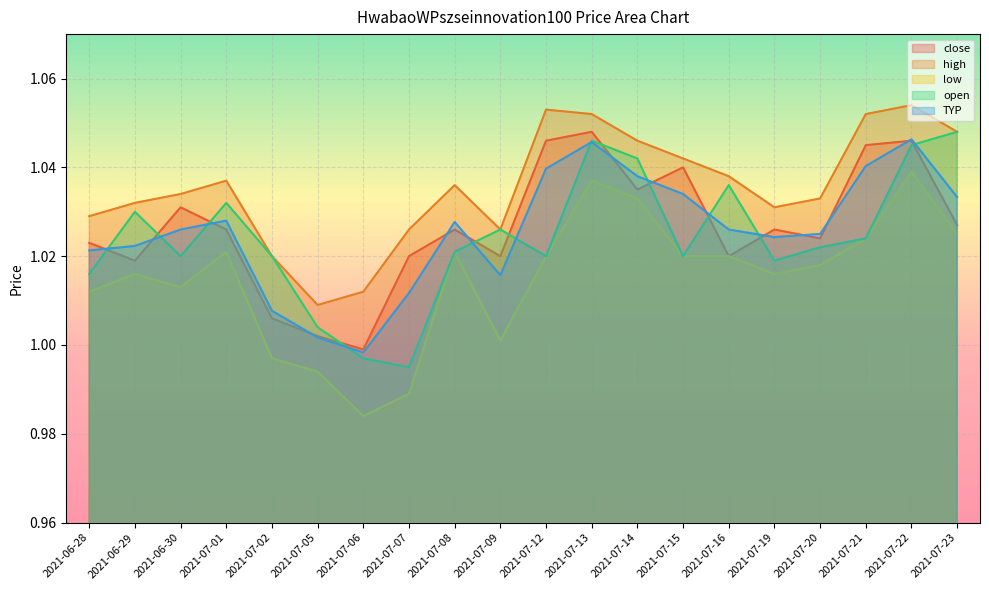

True or false: TYP has more than 0 interior local peaks.

True